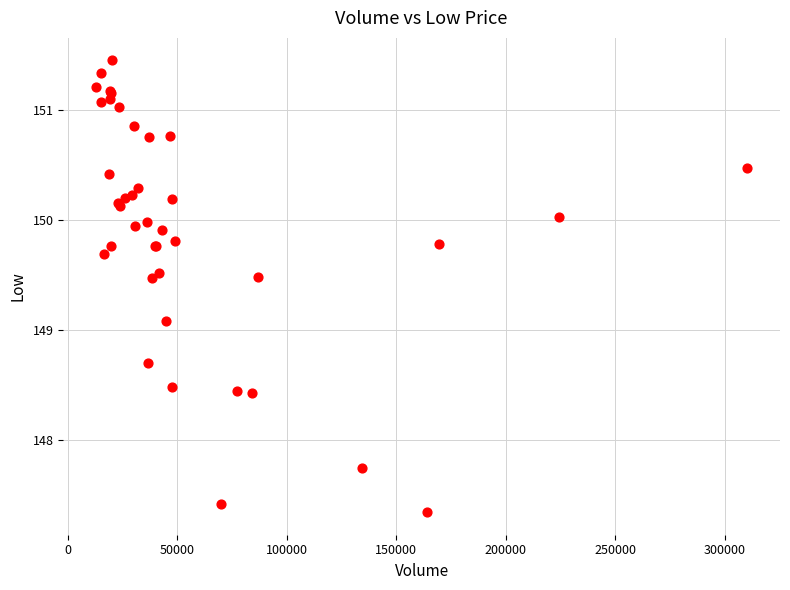

What Y value in the scatter plot is closest to 149?

149.1